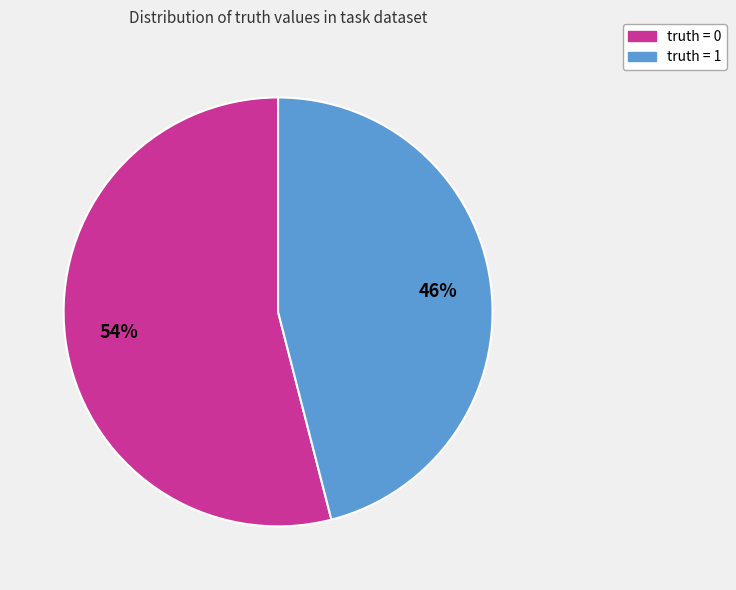

What is the majority slice?

truth = 0